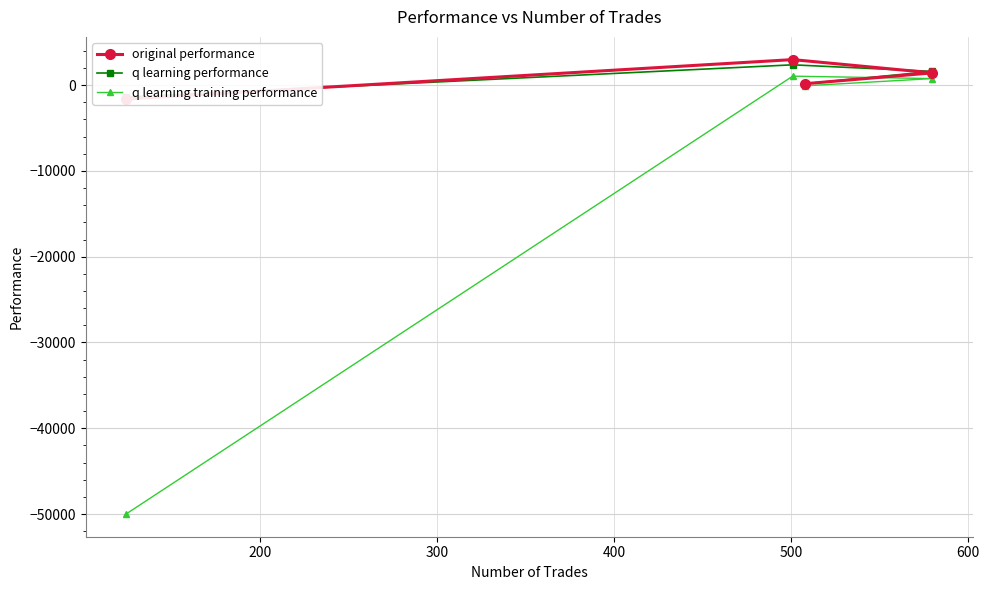

What is the smallest value displayed?

-50000.0